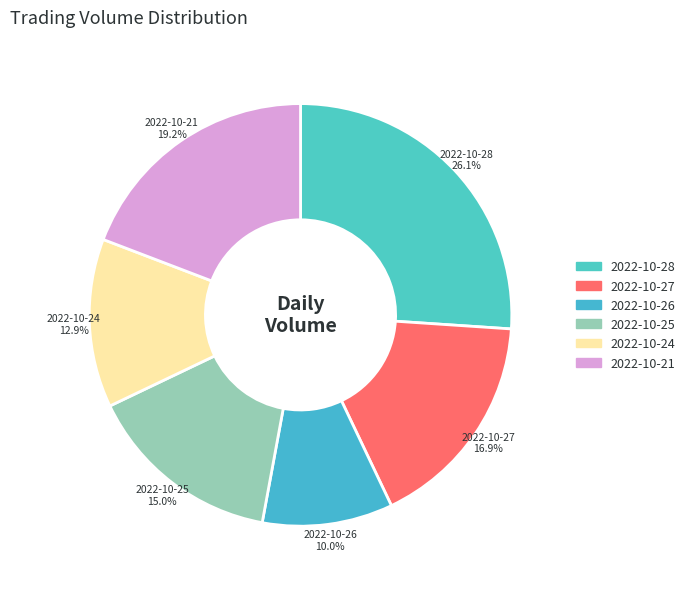

To the nearest percent, what portion does 2022-10-26 represent?

10%